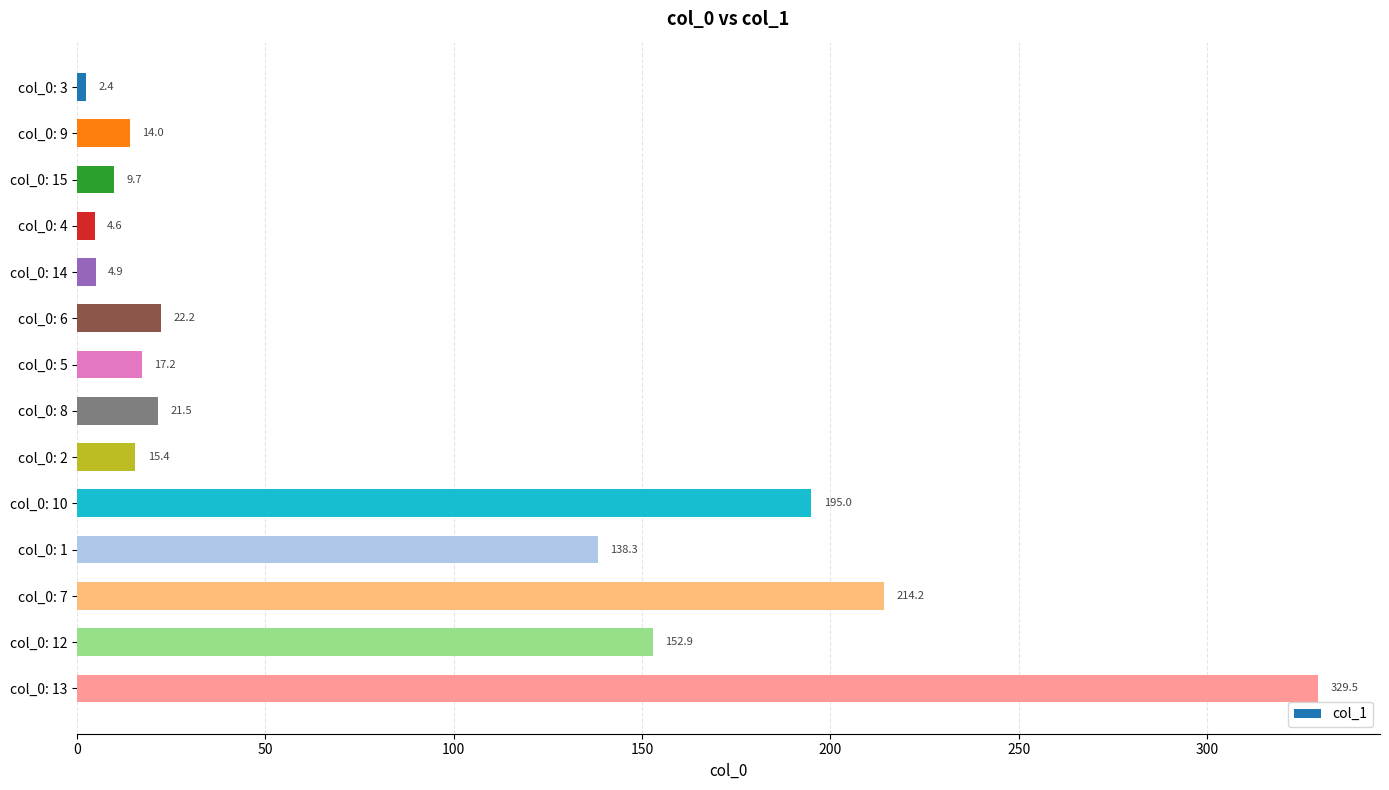

What is the difference between the maximum and minimum values?

327.1